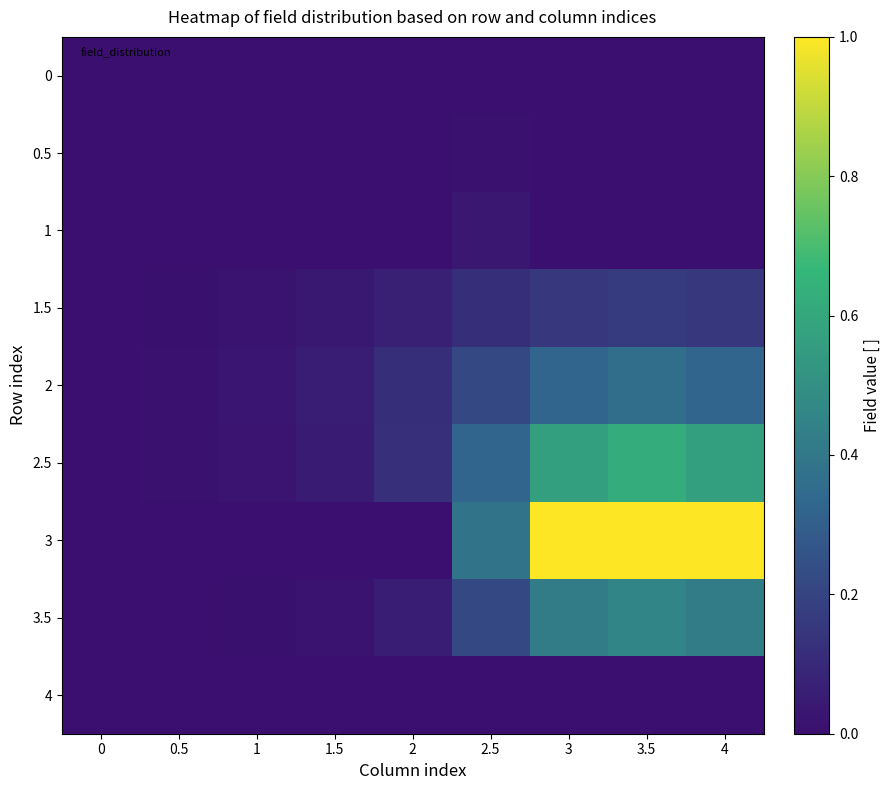

At how many categories does at least one series exceed 0?

8